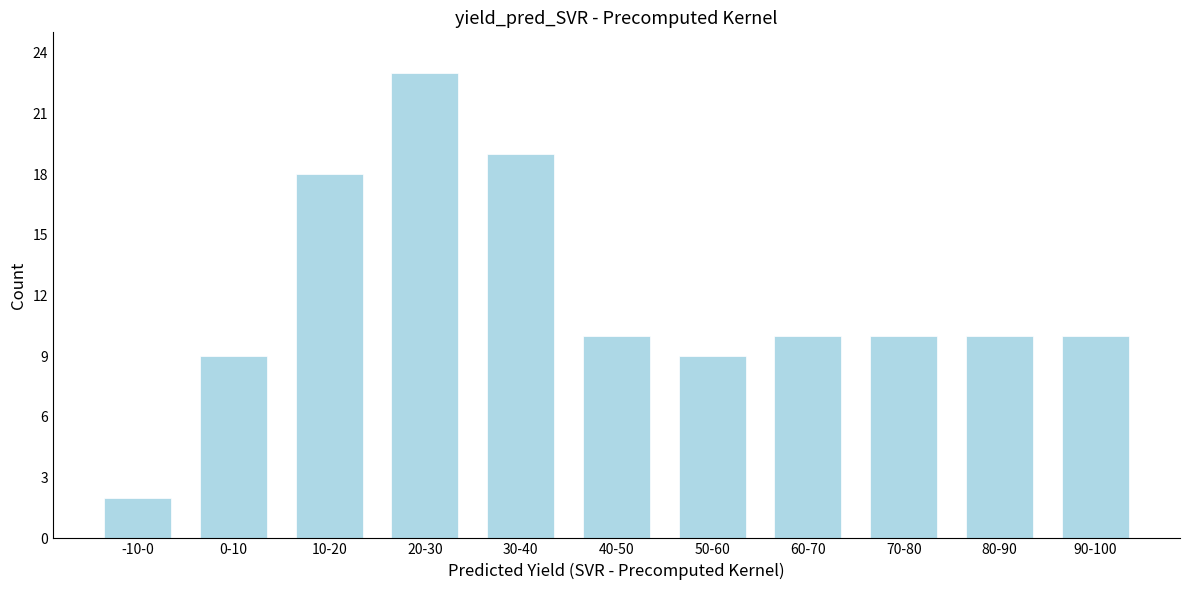

Reading left to right, transcribe all the data shown in this chart.

2	9	18	23	19	10	9	10	10	10	10